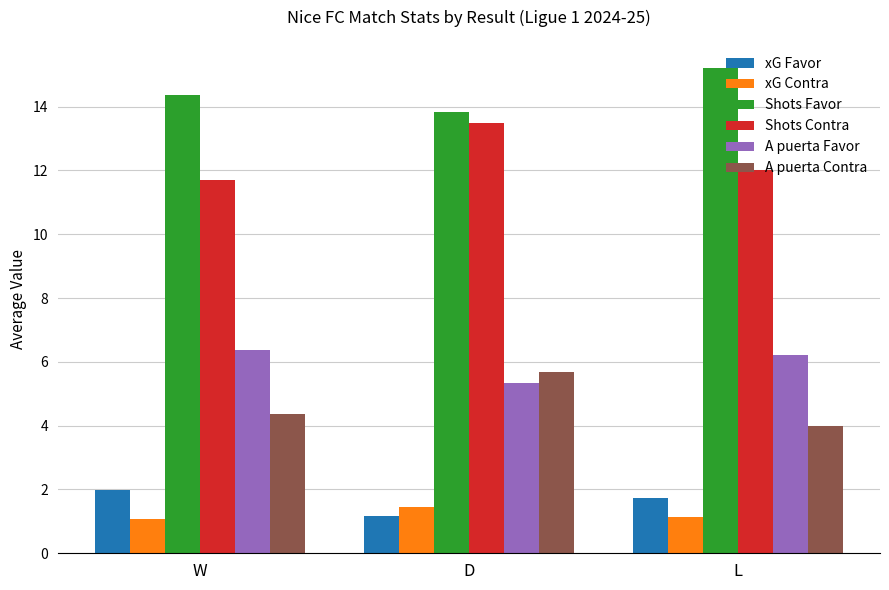

How many data points in Shots Contra are less than 12?

1